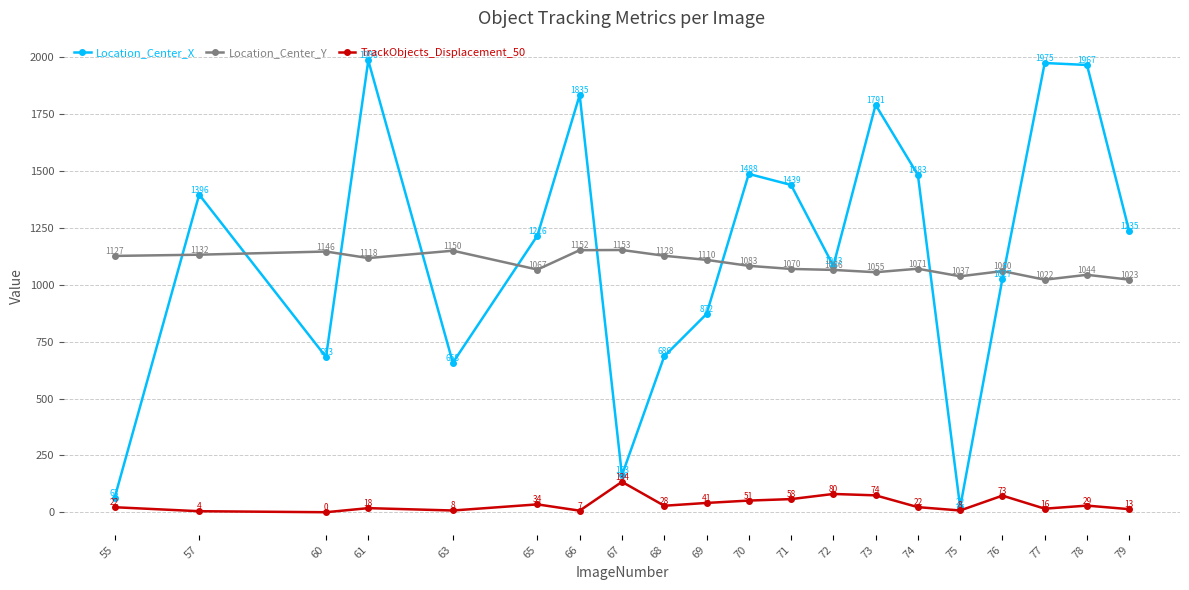

What is the maximum value shown in the chart?

1986.4